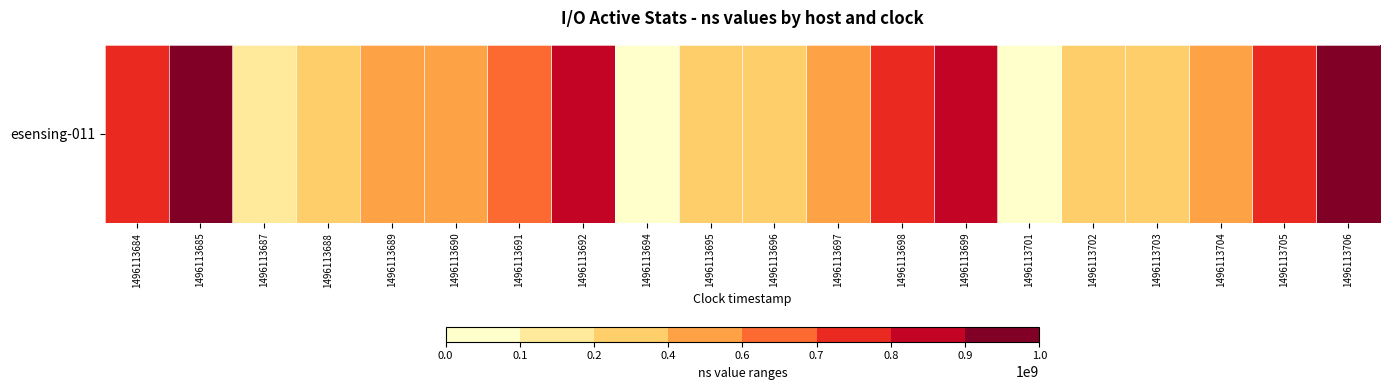

Count the number of data series in this chart.

1